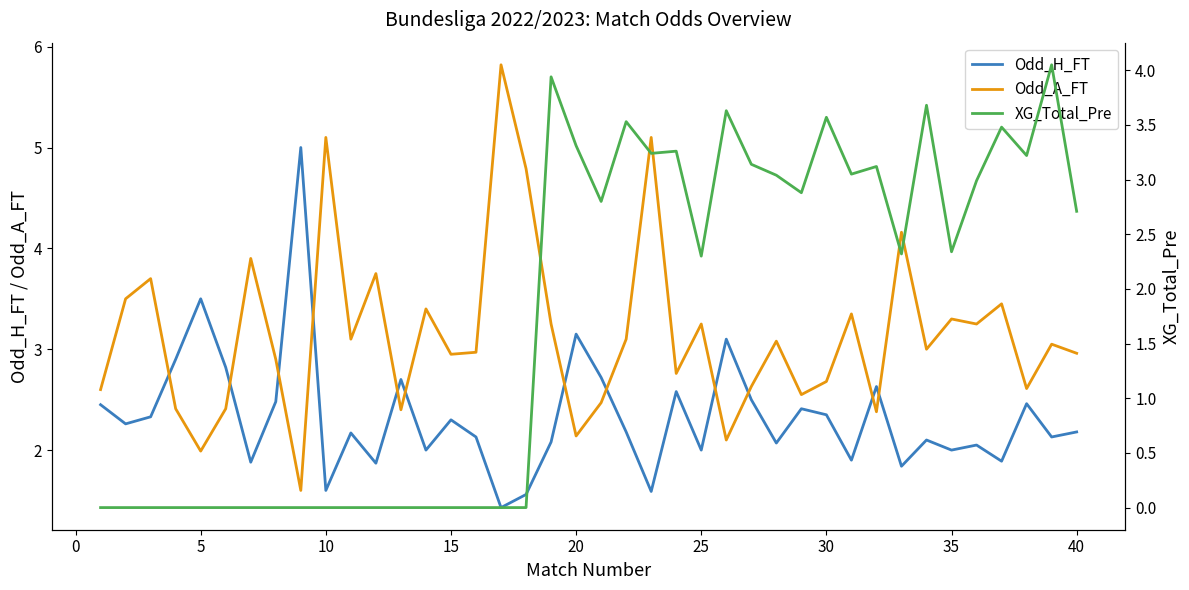

How many interior local valleys does the XG_Total_Pre series have?

8